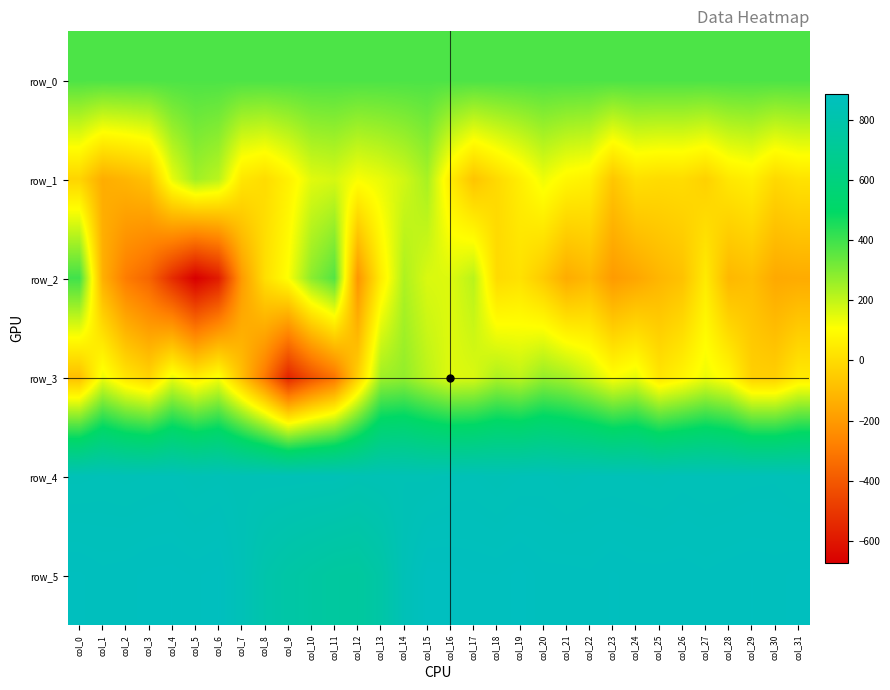

What is the difference between the row_5 values at col_2 and col_4?

5.0